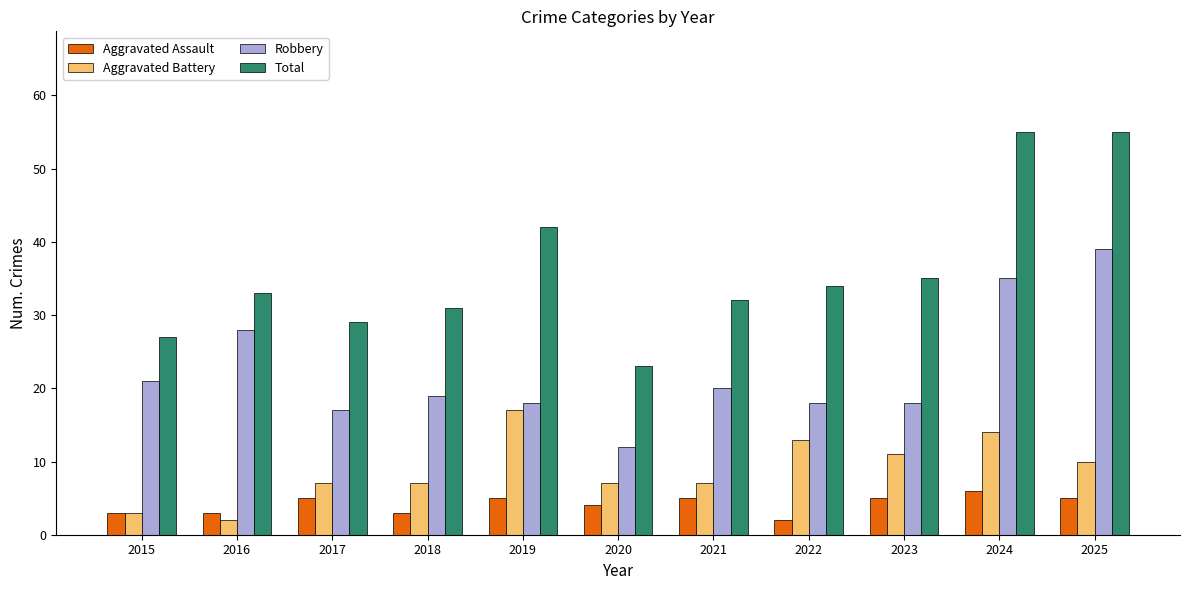

Which series has the widest spread of values?

Total